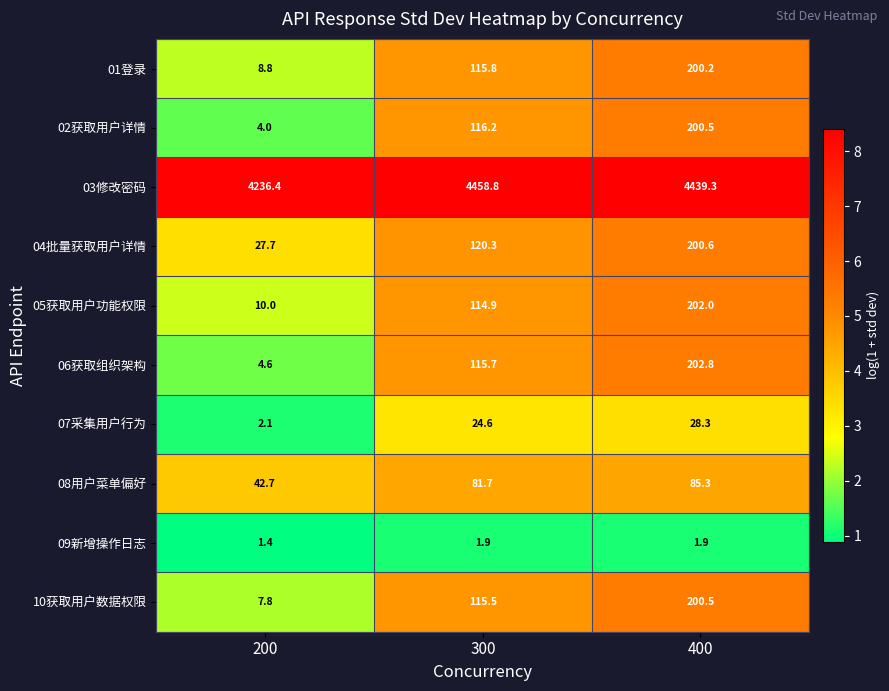

Rank the categories by 06获取组织架构 value from lowest to highest.

200, 300, 400